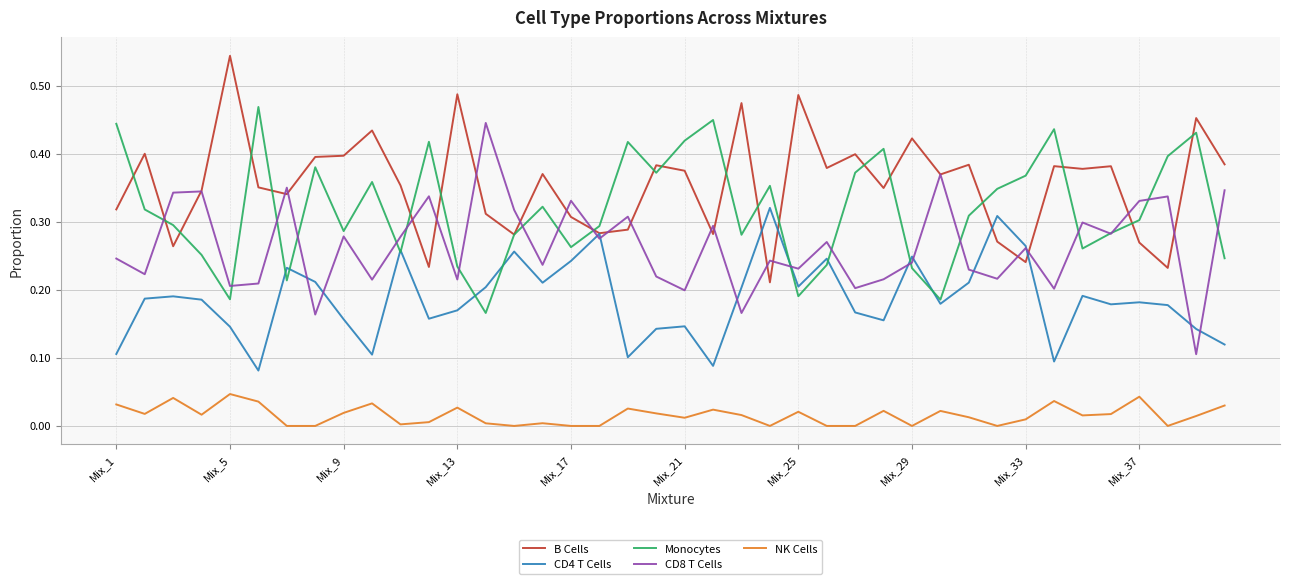

What is the sum of all NK Cells values?

0.6